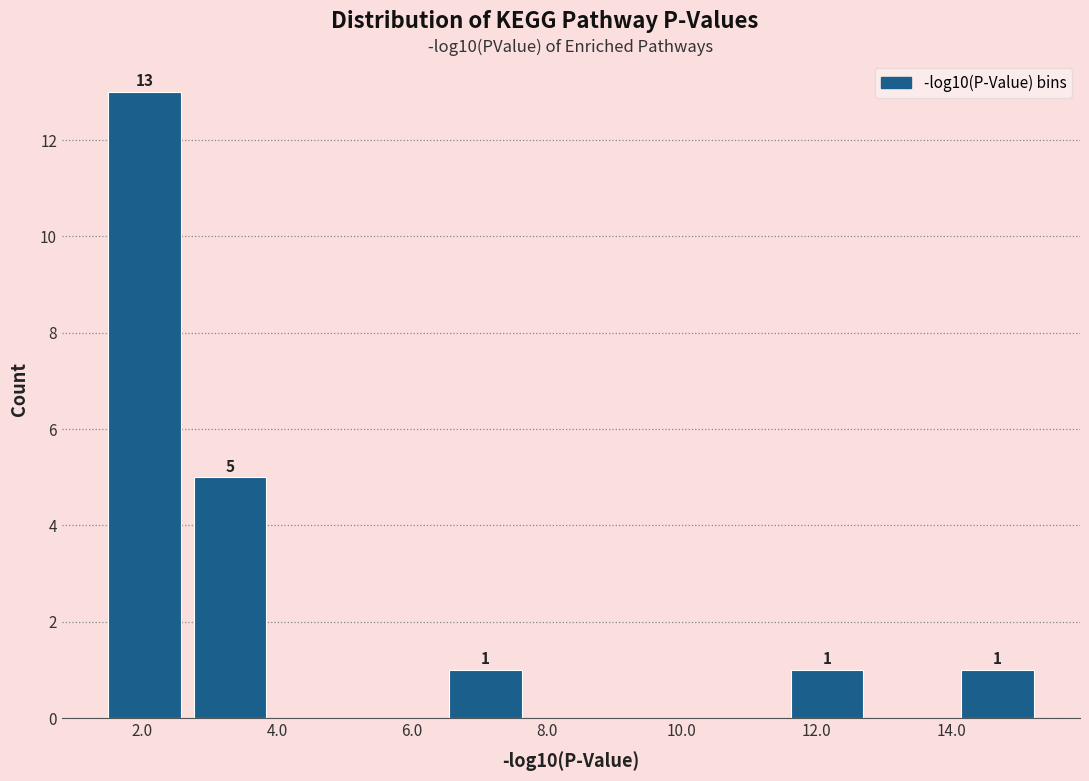

Over which range of the x-axis is the bar tallest?

1.4 to 2.6